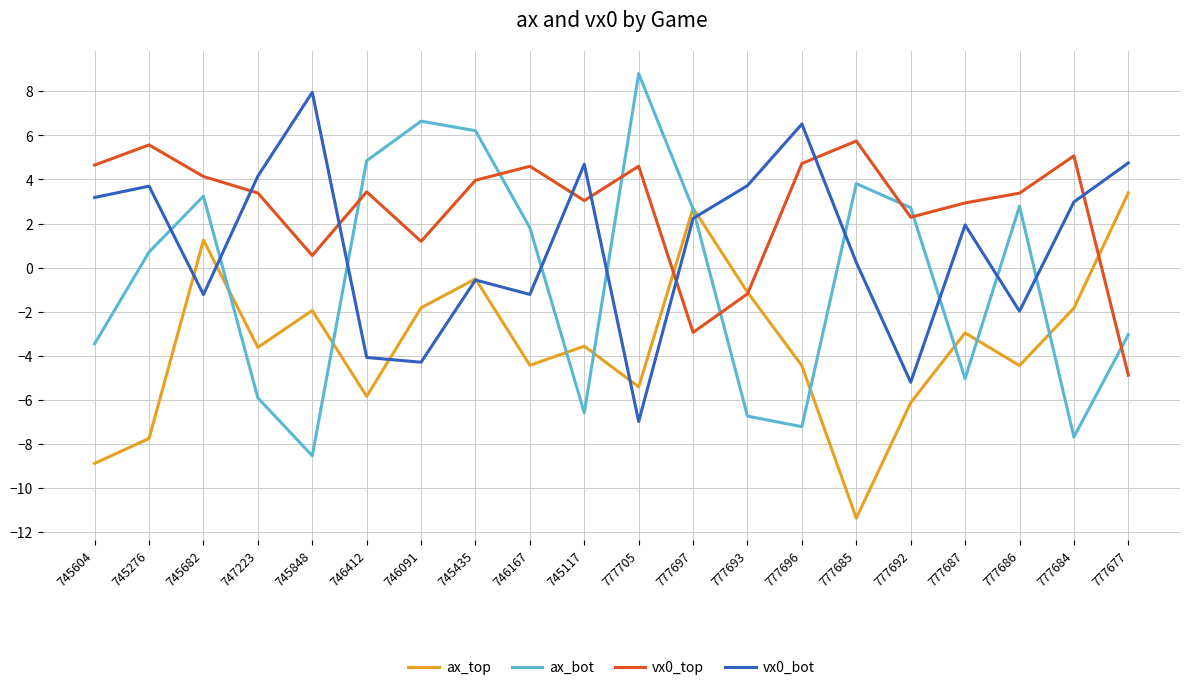

Where is the first local maximum for ax_bot?

745682